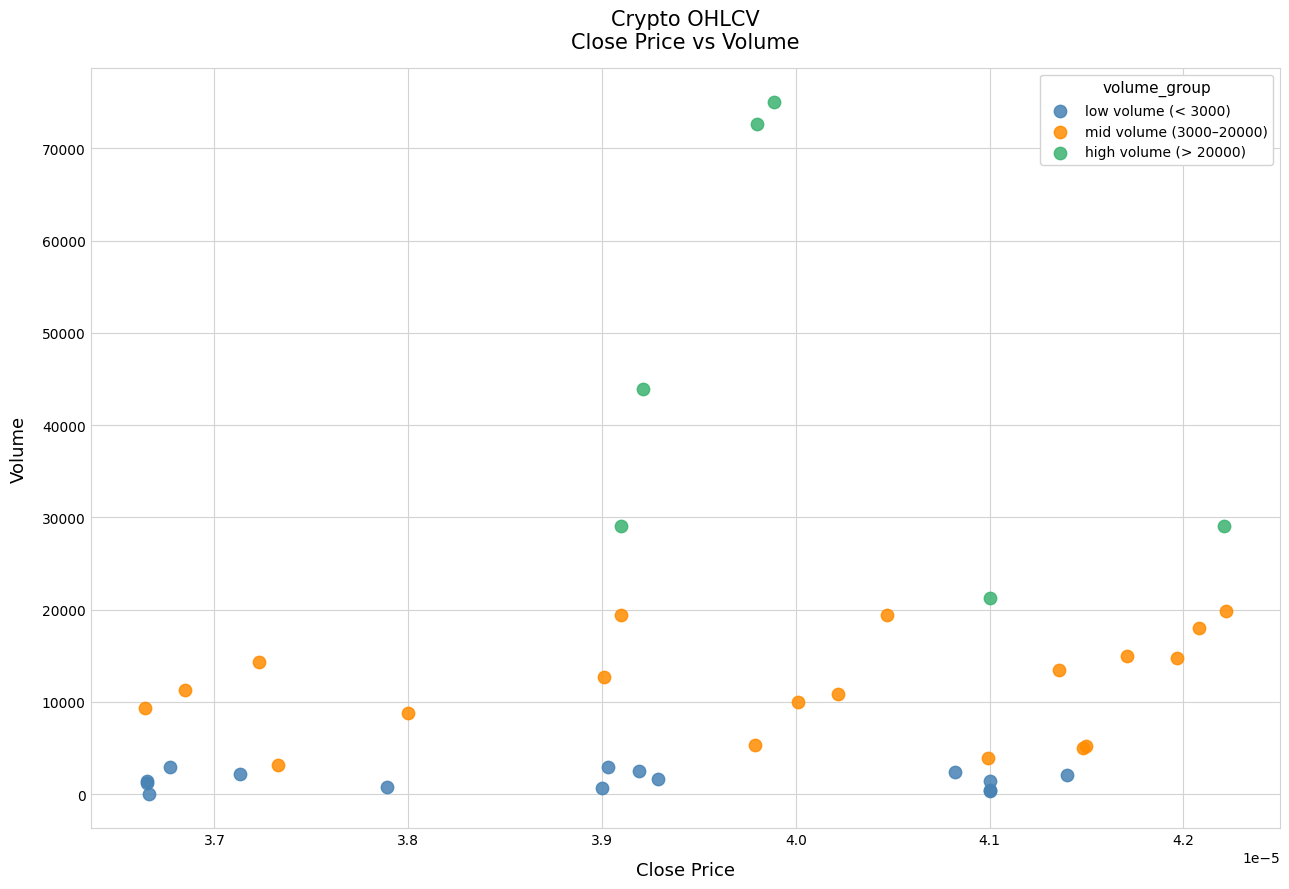

What are all the series names shown in the legend?

low volume (< 3000), mid volume (3000–20000), high volume (> 20000)